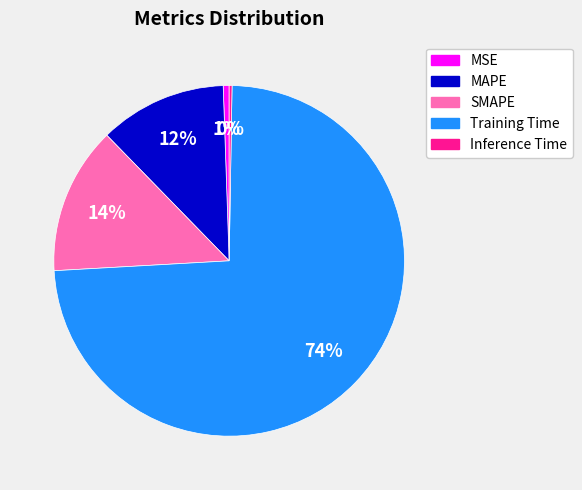

Between Training Time and MSE, which is larger?

Training Time